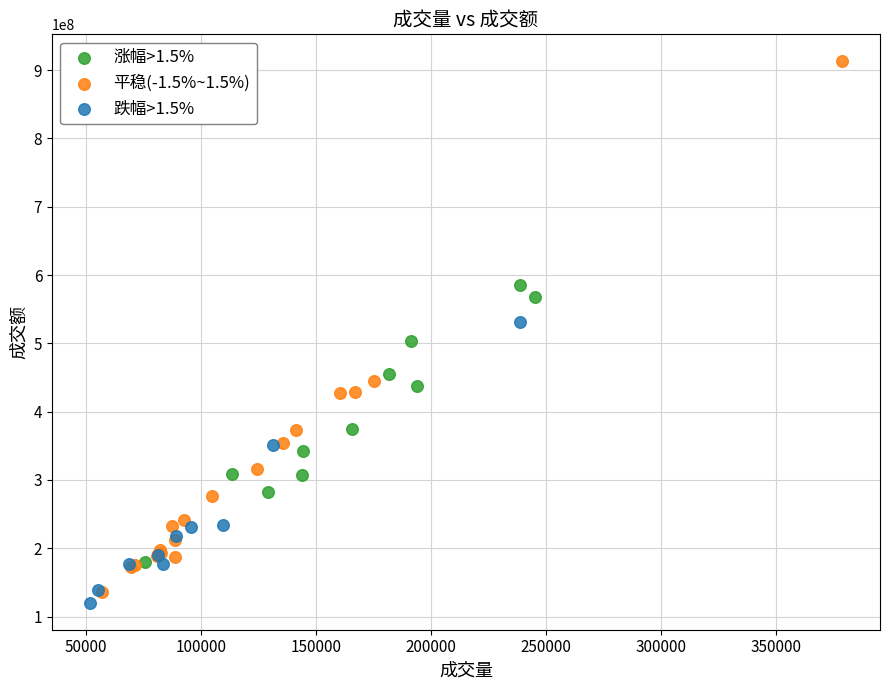

Which series has the largest Y range (max minus min)?

平稳(-1.5%~1.5%)